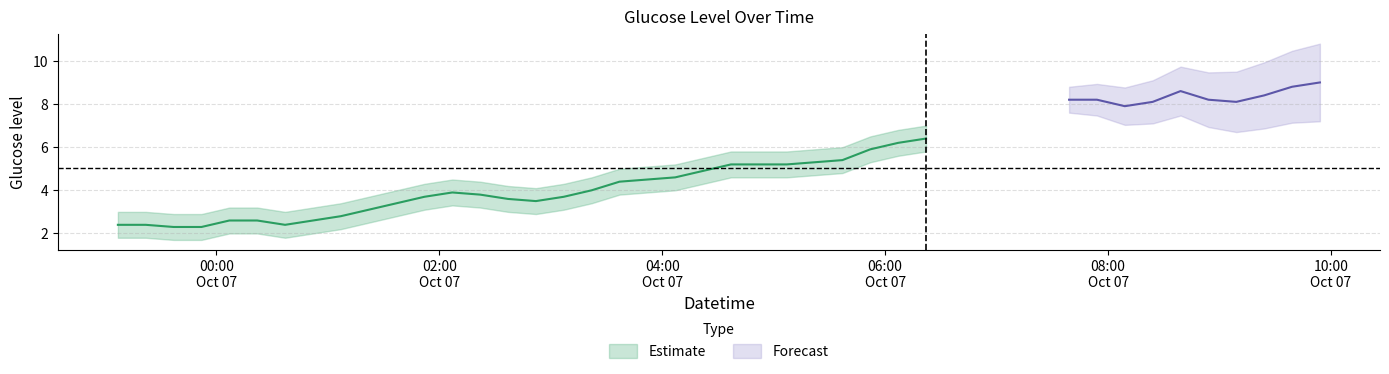

Reading right to left, what are all the values shown in this chart?

9.0	8.8	8.4	8.1	8.2	8.6	8.1	7.9	8.2	8.2	6.4	6.2	5.9	5.4	5.3	5.2	5.2	5.2	4.9	4.6	4.5	4.4	4.0	3.7	3.5	3.6	3.8	3.9	3.7	3.4	3.1	2.8	2.6	2.4	2.6	2.6	2.3	2.3	2.4	2.4